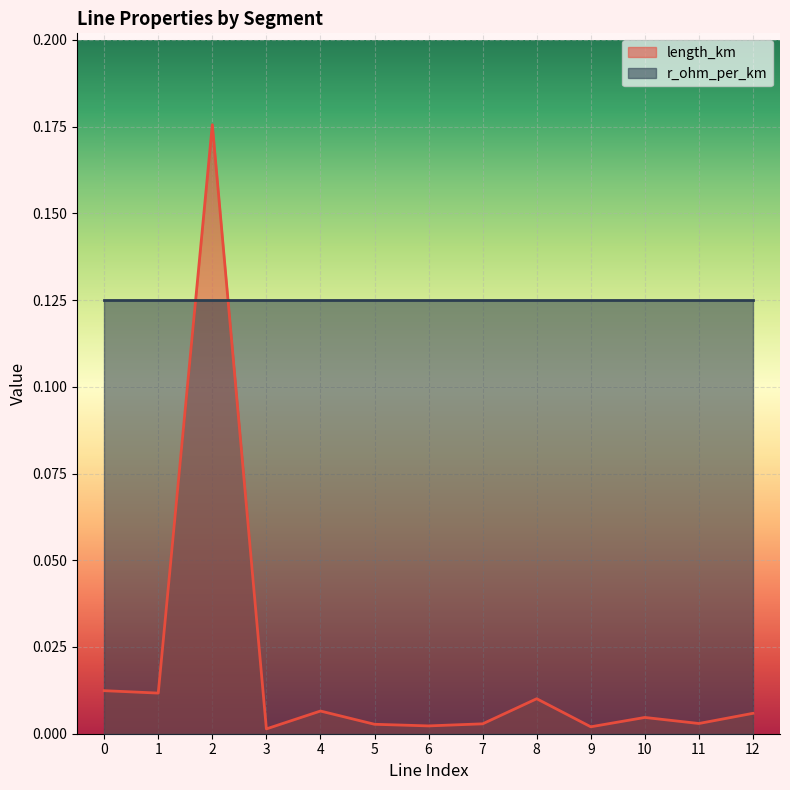

True or false: the data shows 0.0 at 0.

False